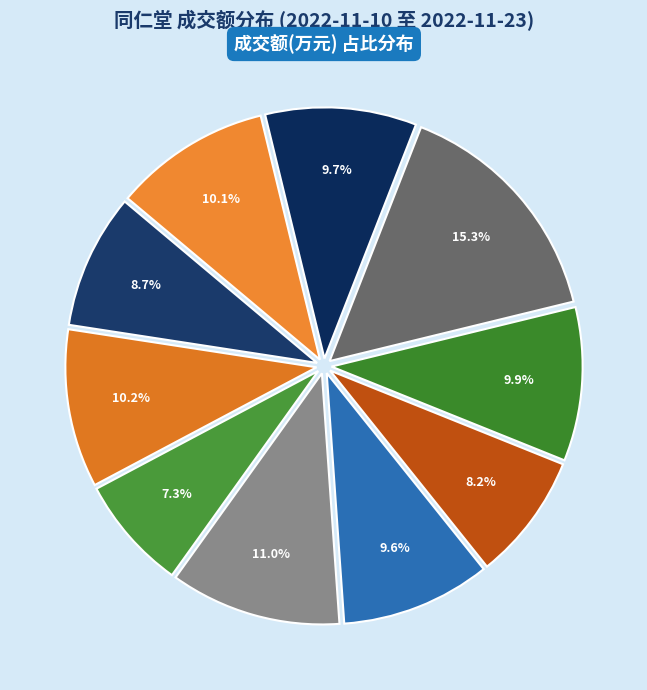

Count the number of slices in the pie.

10